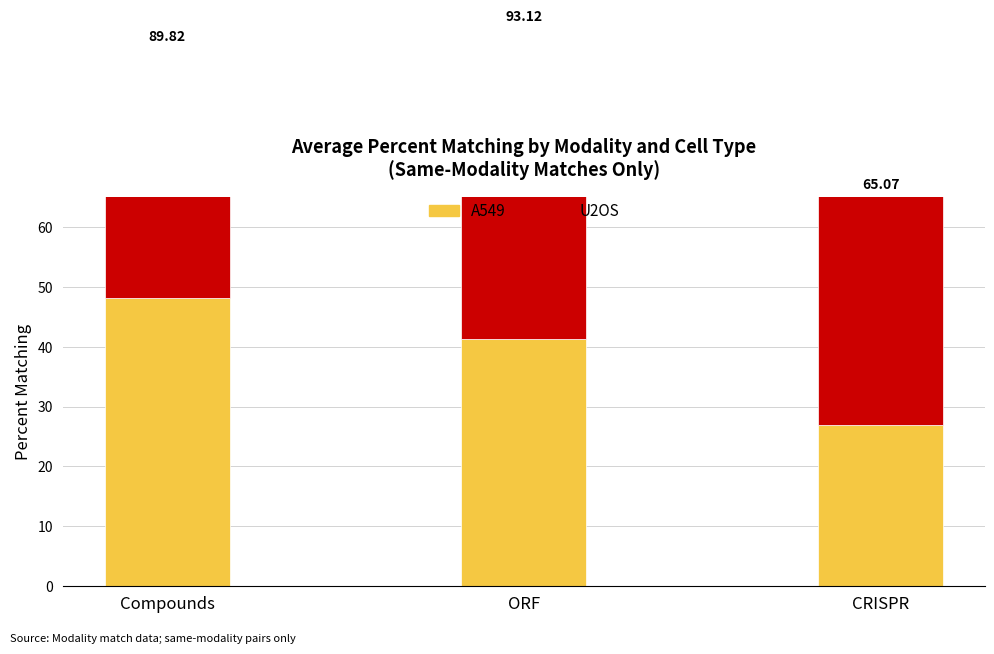

Which category has the highest value in the U2OS series?

ORF